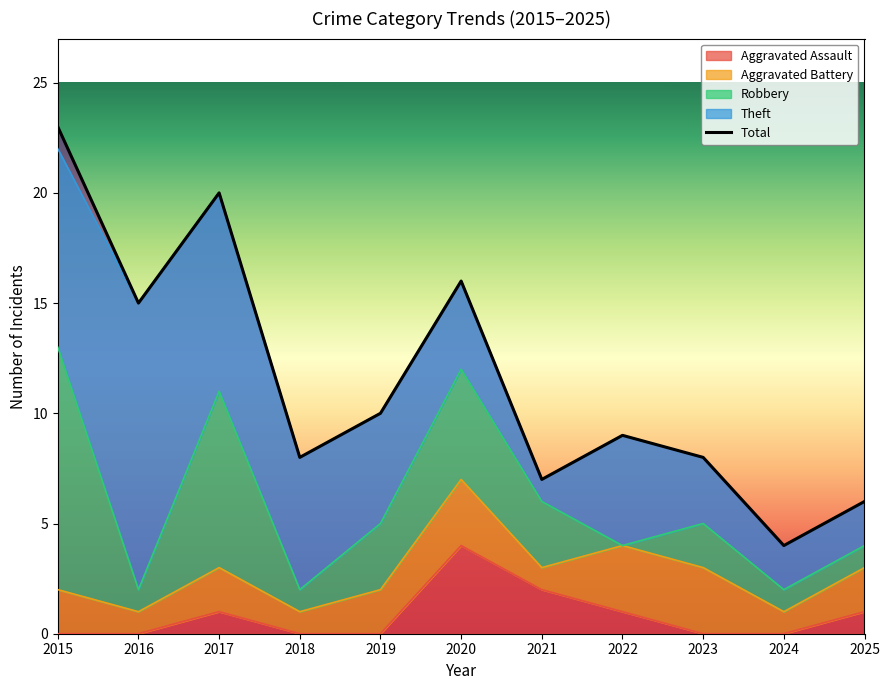

What is the value of the Aggravated Assault point at the 6th from the left?

4